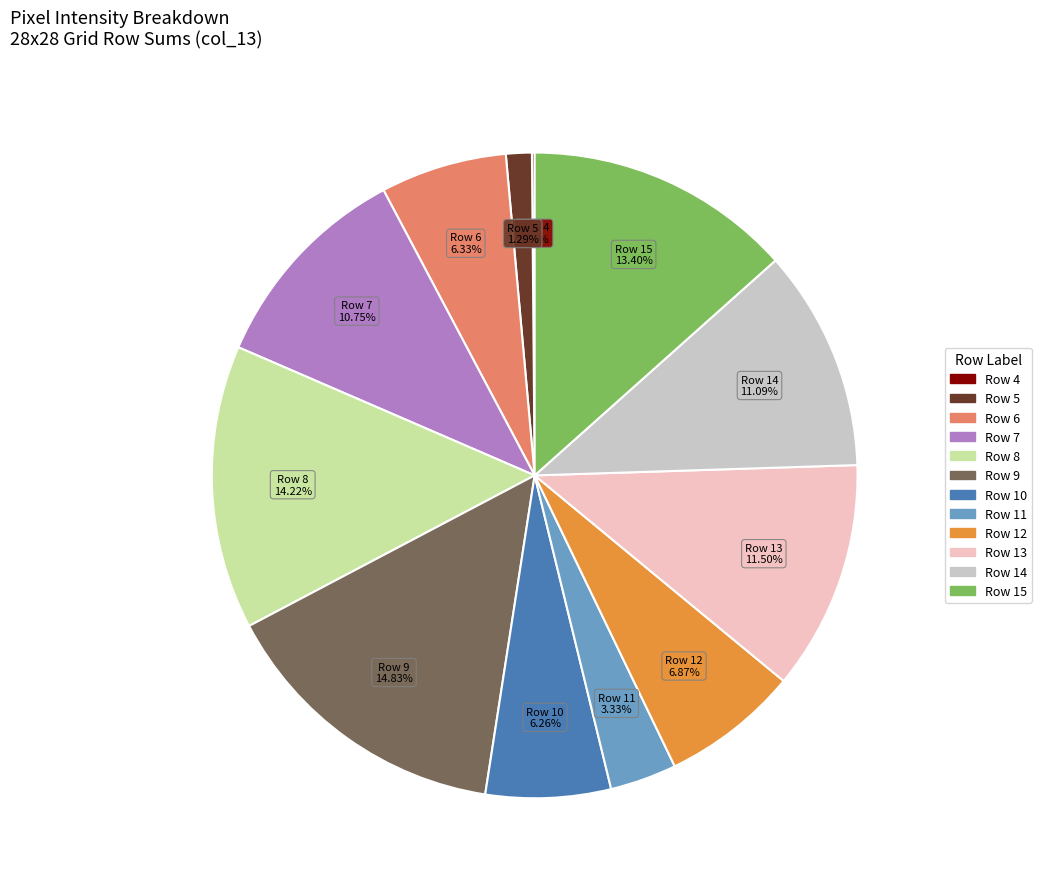

To the nearest percent, what is the difference between the largest and smallest slice percentages?

15%